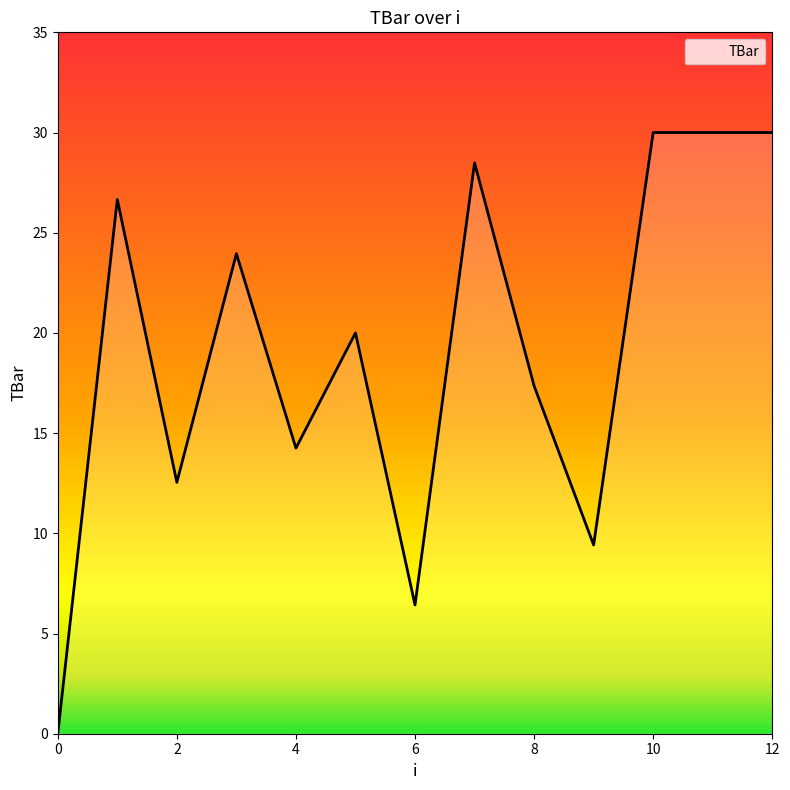

What is the difference between the maximum and minimum values?

30.0